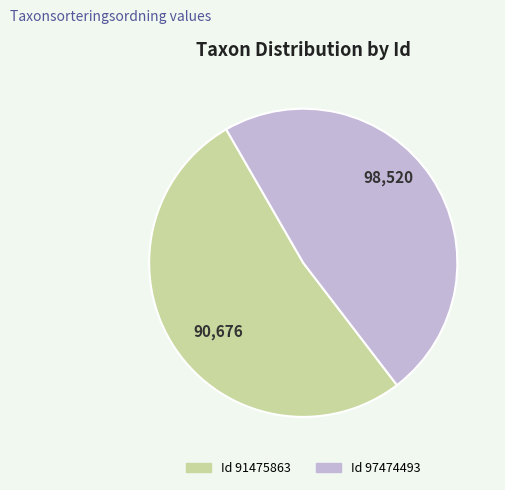

Does any single category account for the majority?

Yes